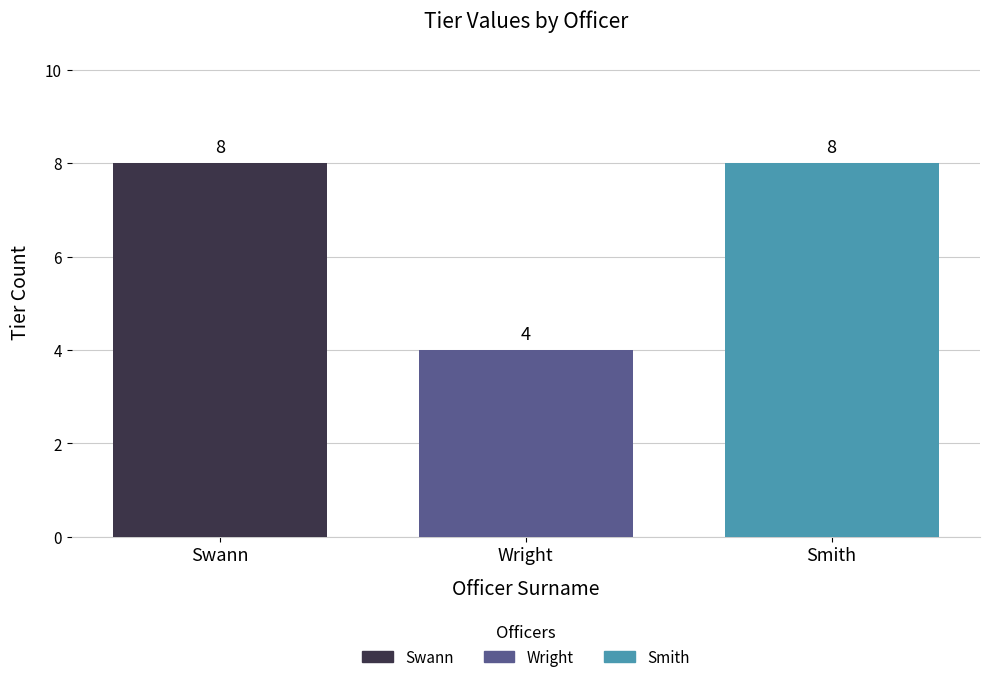

What is the approximate value of Smith at Wright?

8